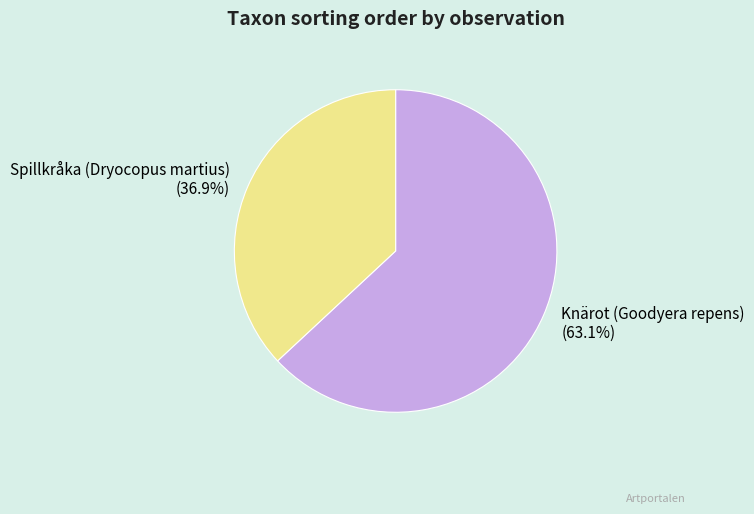

To the nearest percent, what is the difference between the Spillkråka (Dryocopus martius) and Knärot (Goodyera repens) slice percentages?

26%